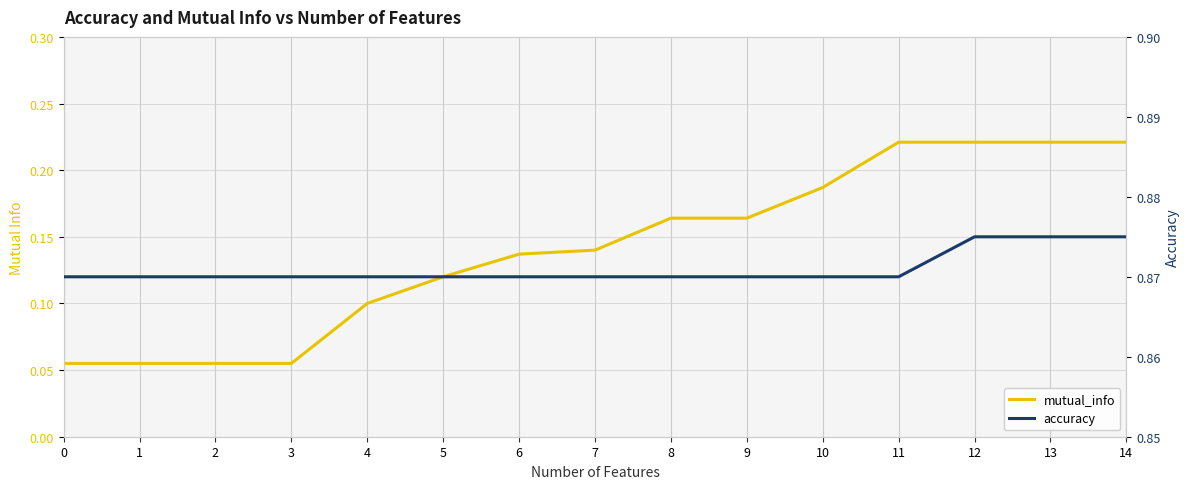

True or false: mutual_info and accuracy intersect in this chart.

False